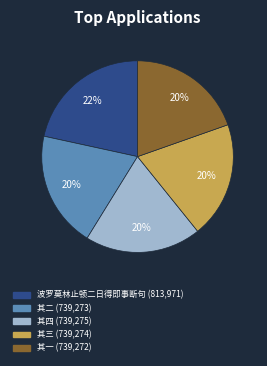

Is there a majority slice in this chart?

No